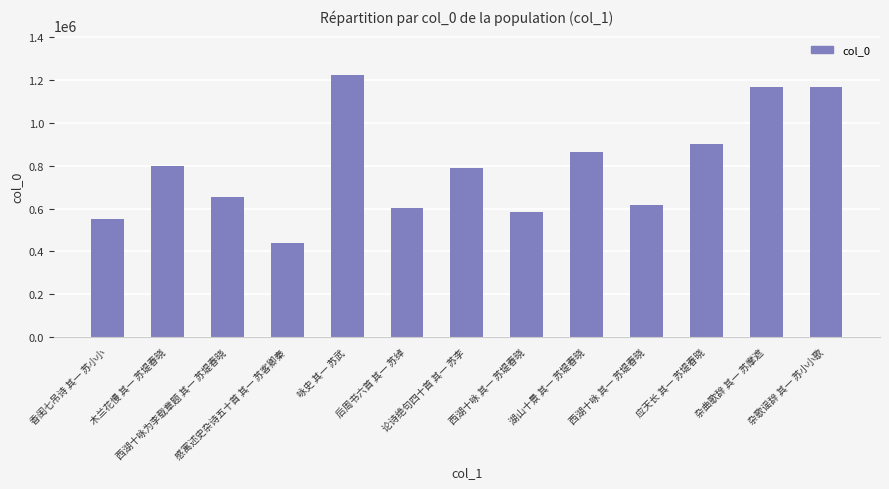

What is the value of the 12th bar from the left?

1166163